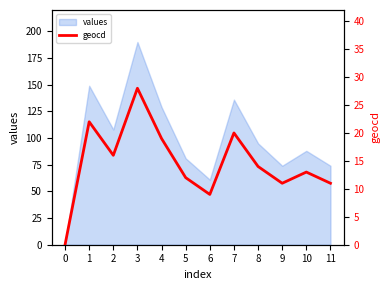

The chart shows a value of -14 at 0. True or false?

False